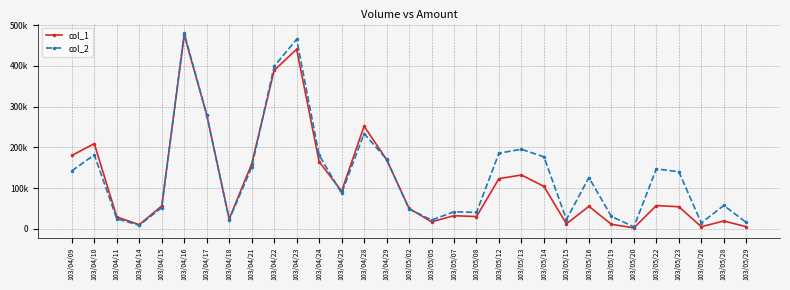

What position from the right is 103/04/21?

23